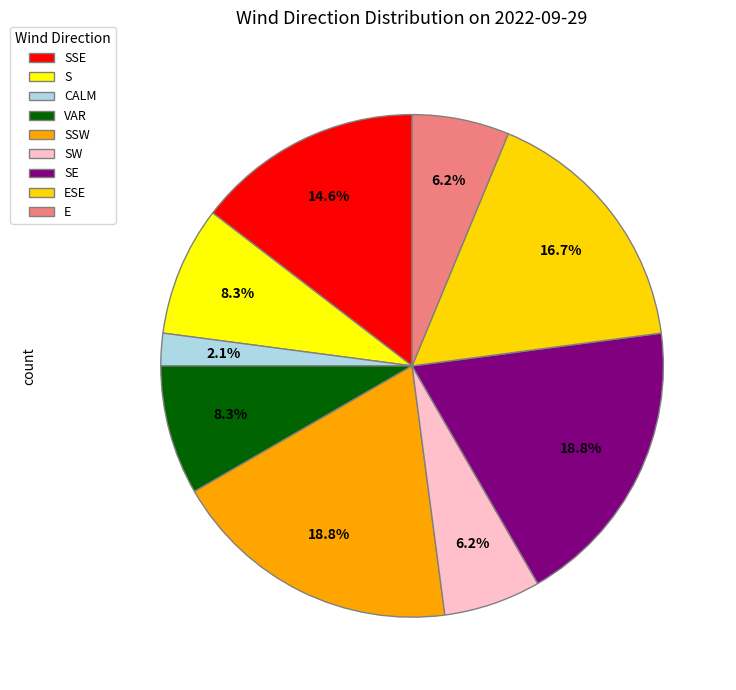

How many segments does this pie chart have?

9